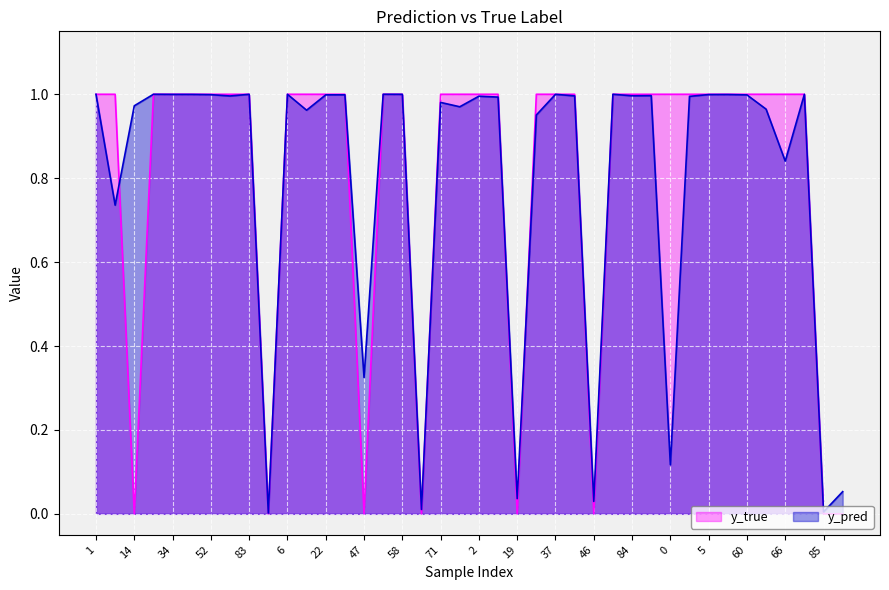

What is the difference between the maximum and second lowest values in the y_pred series?

1.0